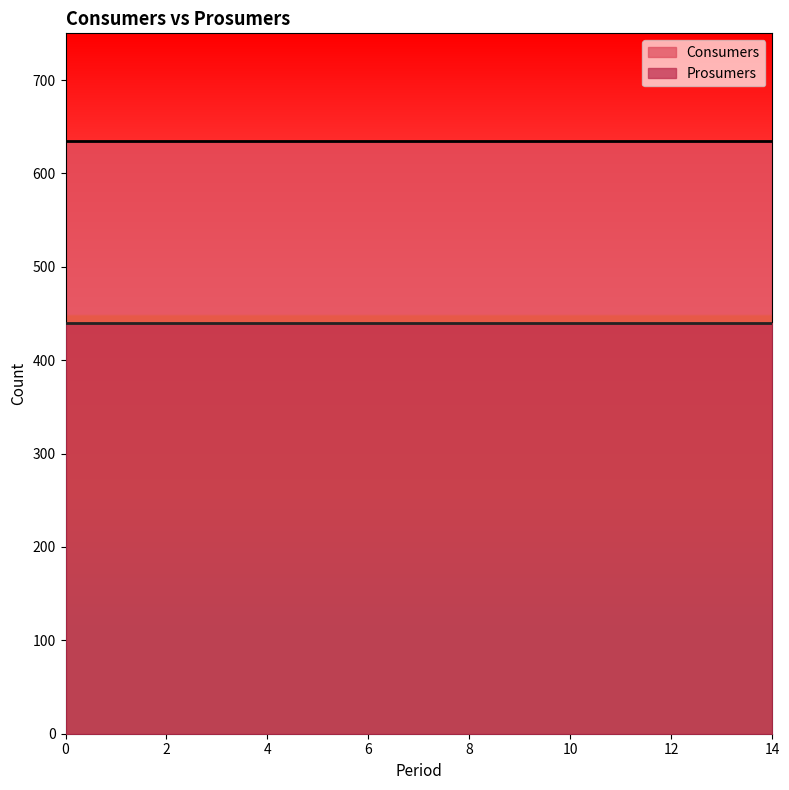

Which has a higher value, 13 or 5?

13